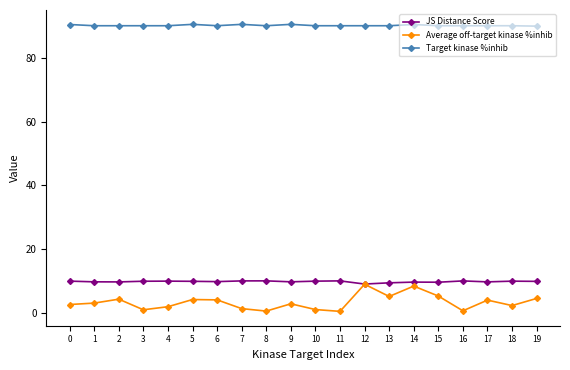

What is the spread (max minus min) of values at 5?

86.4